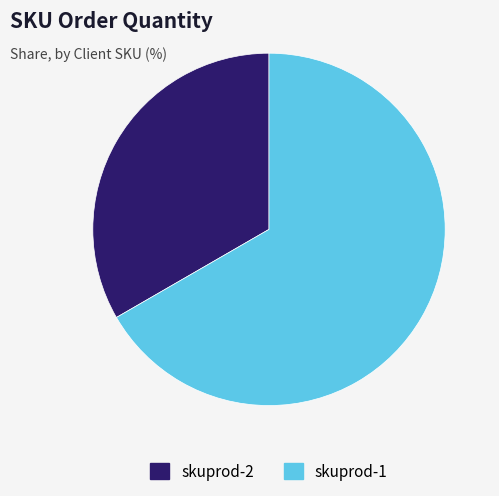

Between skuprod-1 and skuprod-2, which is larger?

skuprod-1